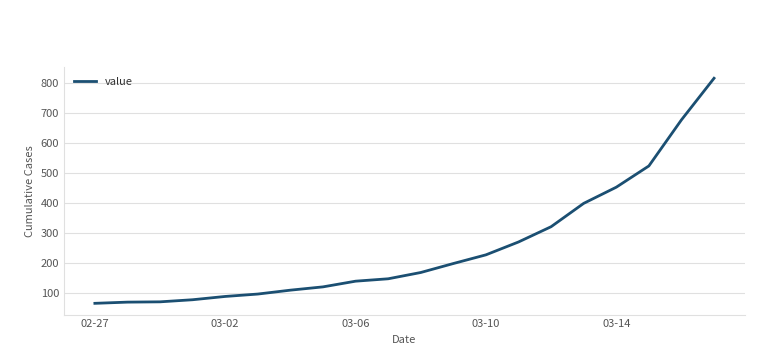

What is the difference between the maximum and minimum values?

752